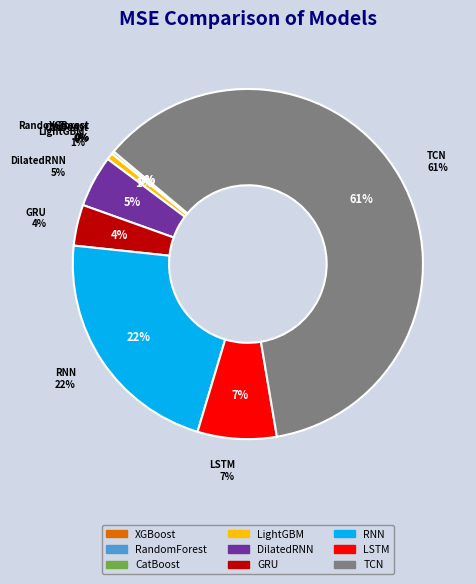

Rank the categories by value from highest to lowest.

TCN, RNN, LSTM, DilatedRNN, GRU, LightGBM, CatBoost, RandomForest, XGBoost